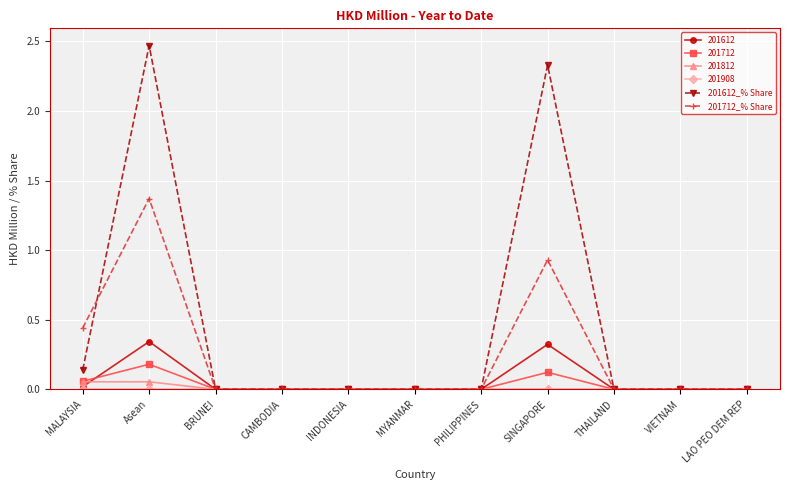

At which label is 201612_% Share closest to 1?

MALAYSIA